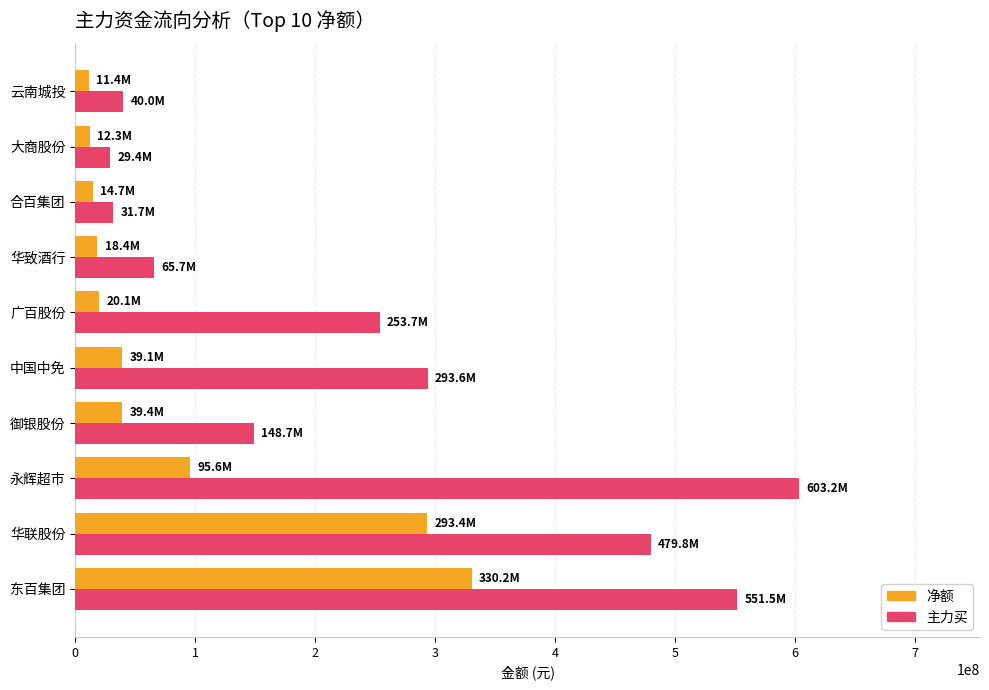

At how many categories does at least one series exceed 205281817?

5